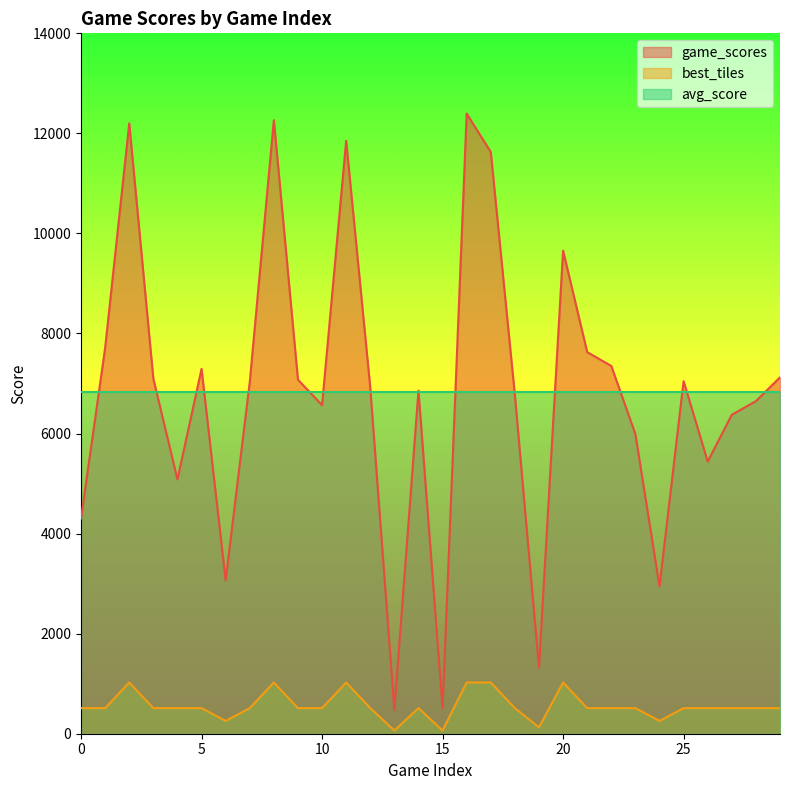

The game_scores series shows 7352 at 22. True or false?

True